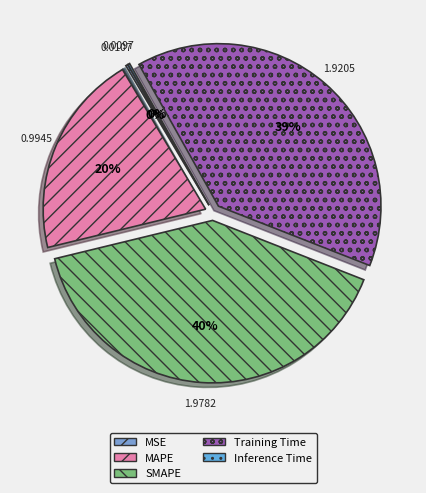

Do MAPE and Training Time together represent more than half of the pie?

Yes